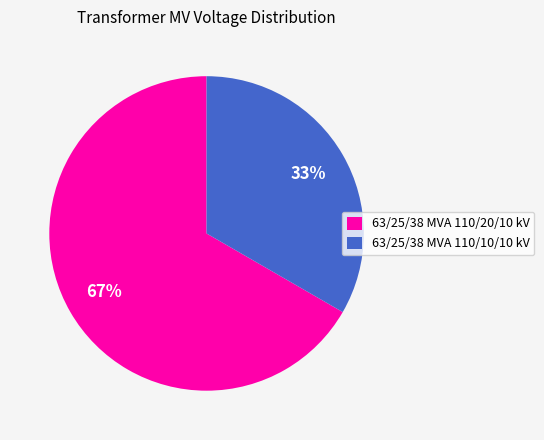

To the nearest percent, what is the combined percentage of 63/25/38 MVA 110/20/10 kV and 63/25/38 MVA 110/10/10 kV?

100%